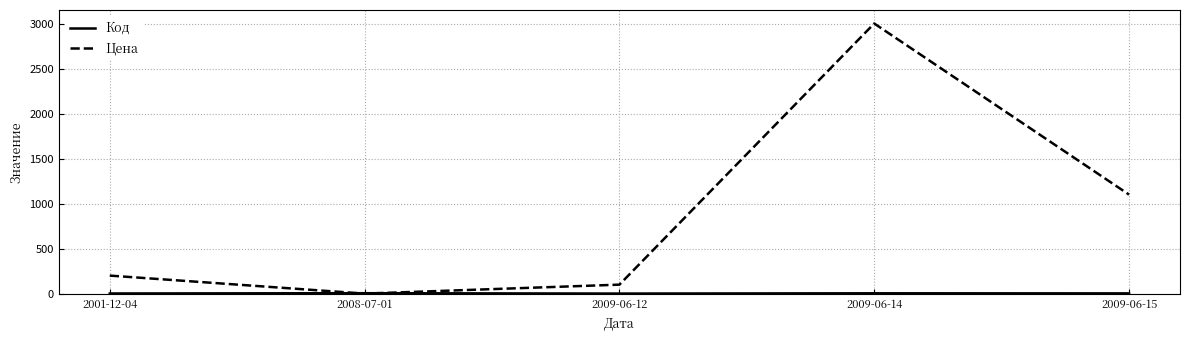

Which series has the widest spread of values?

Цена